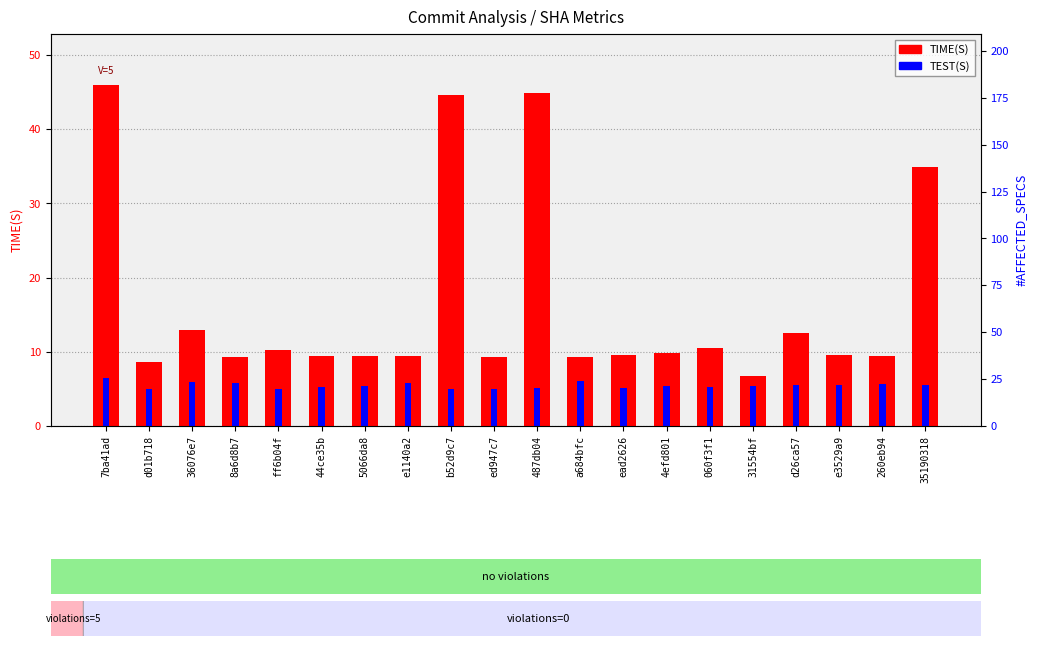

What is the lowest value of the TIME(S) series?

6.7